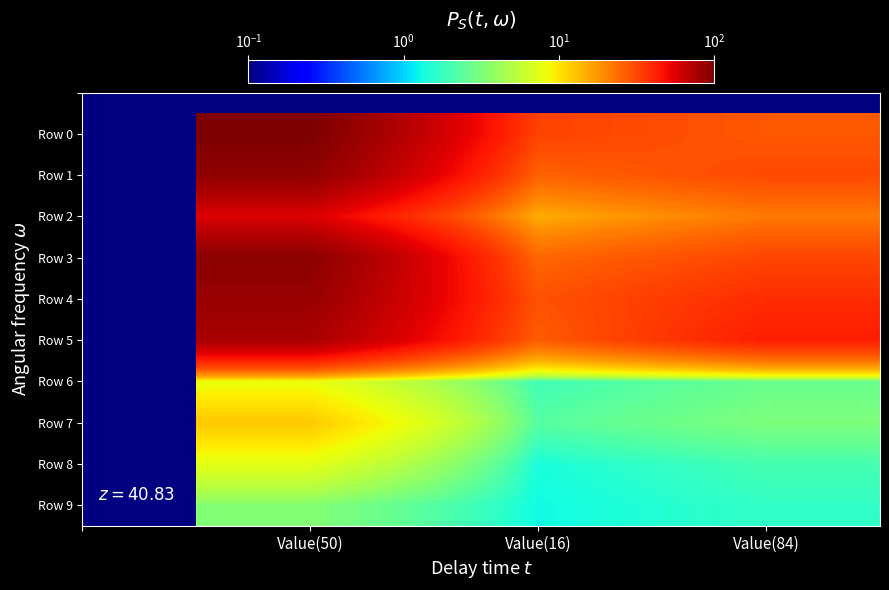

At which category is the sum across all series the highest?

Value(50)